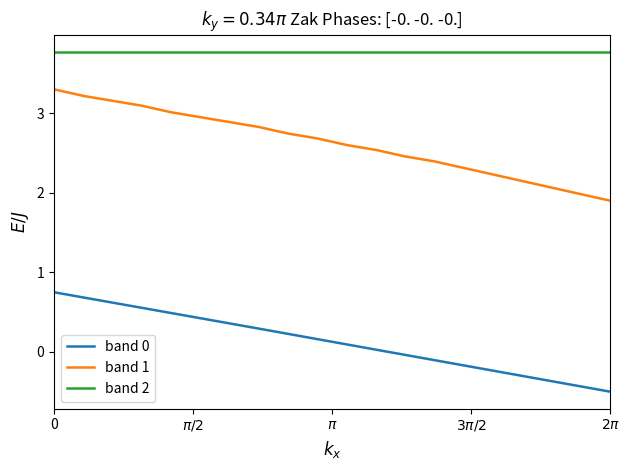

Which series has the widest spread of values?

band 1